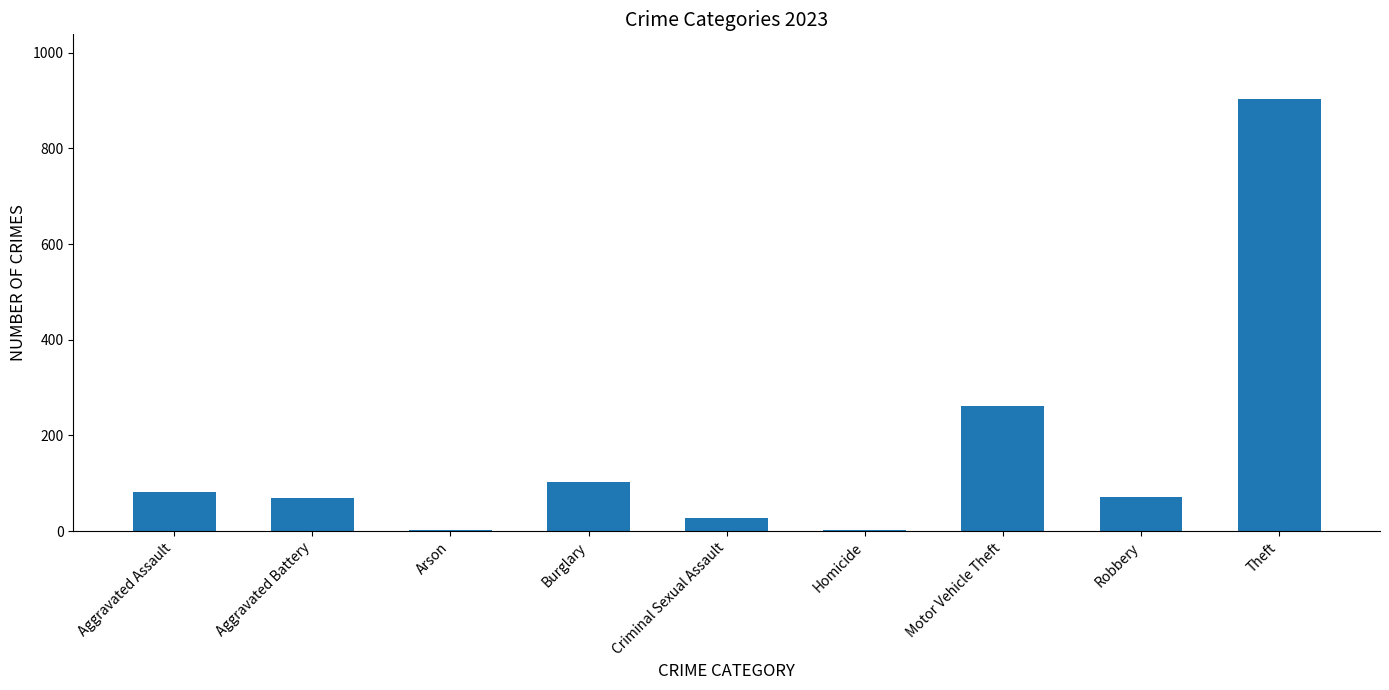

Is it true that the value at Arson is 2?

True